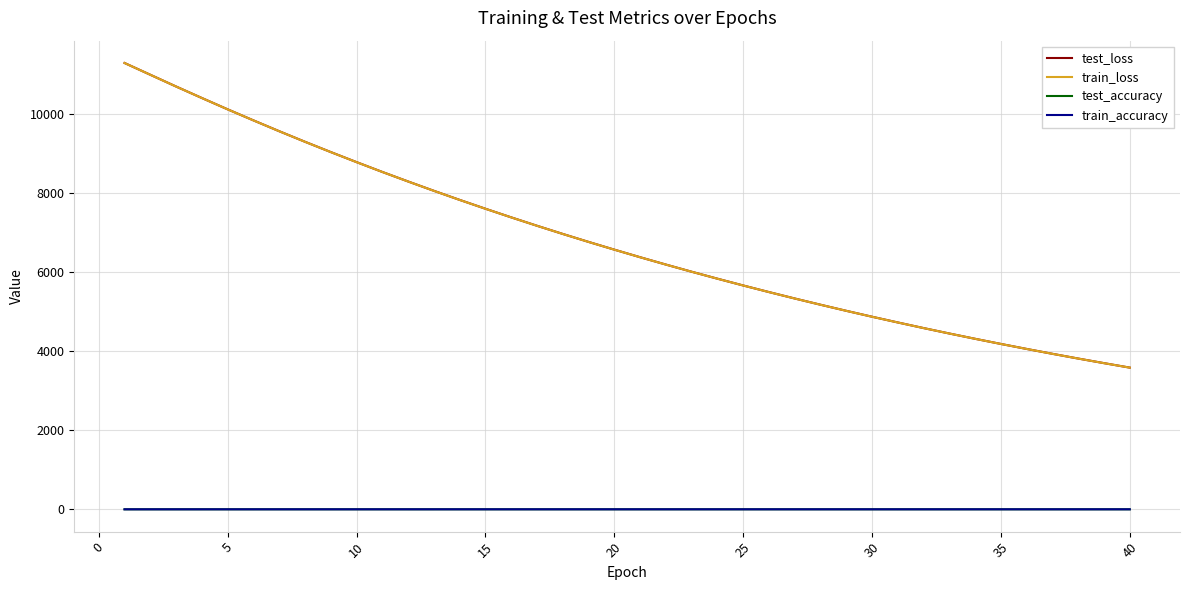

What is the smallest value displayed?

0.6